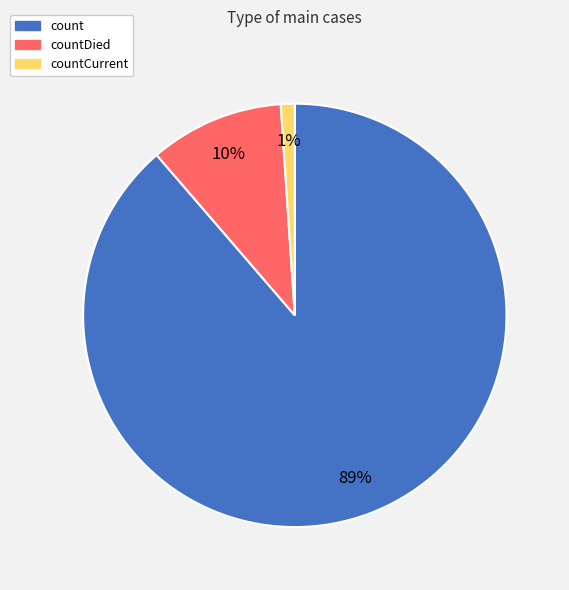

To the nearest percent, what is the average slice percentage?

33%